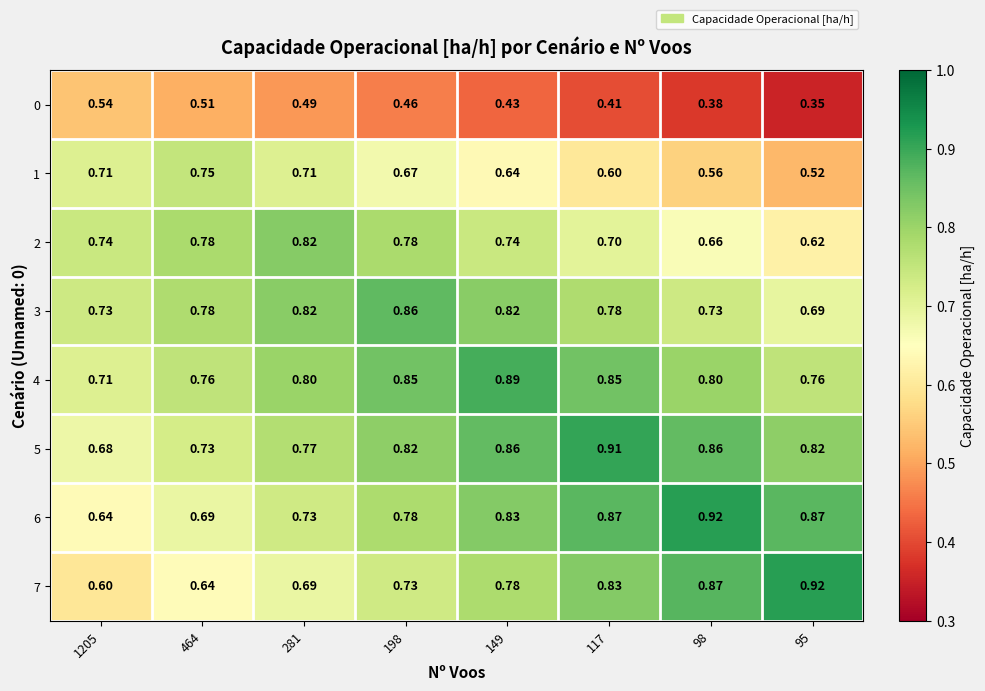

Is the value of 4 at 95 greater than the value of 2 at 117?

Yes